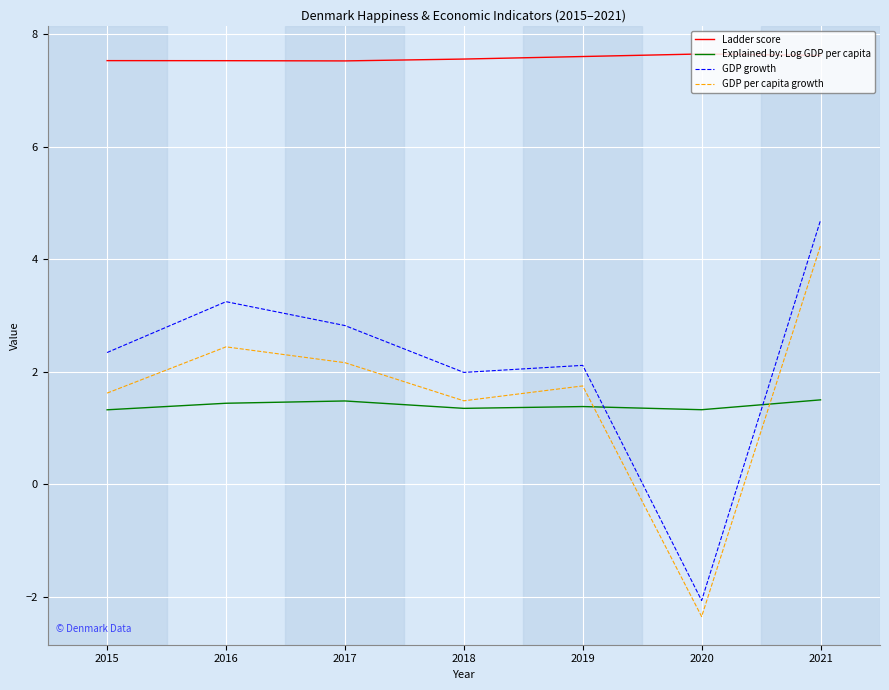

Is it true that Ladder score equals 7.5 at 2017?

True